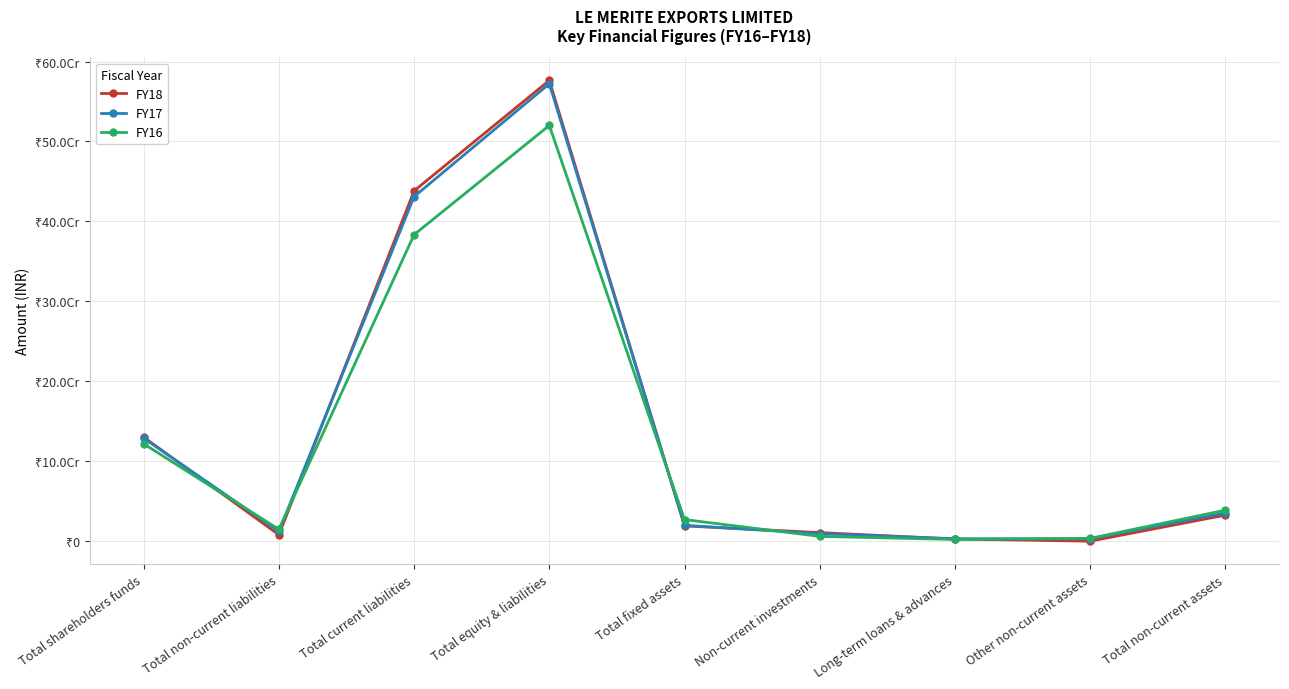

After their last crossing, which series has the higher values: FY17 or FY16?

FY16